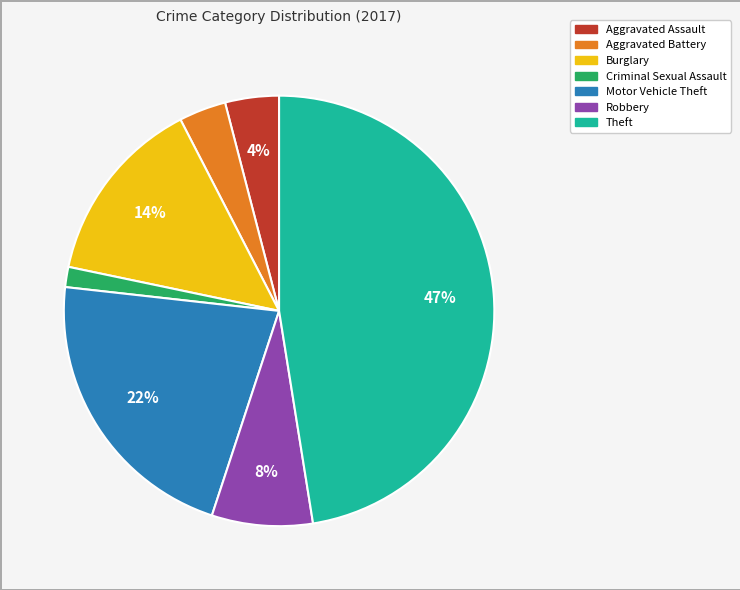

To the nearest percent, what is the average slice percentage?

14%